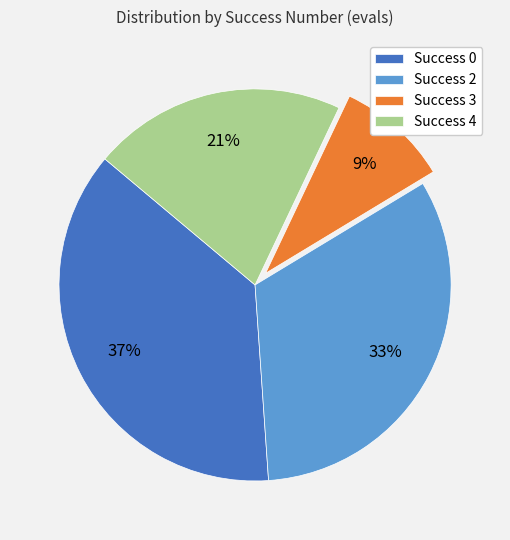

To the nearest percent, what is the difference between the largest and smallest slice percentages?

28%